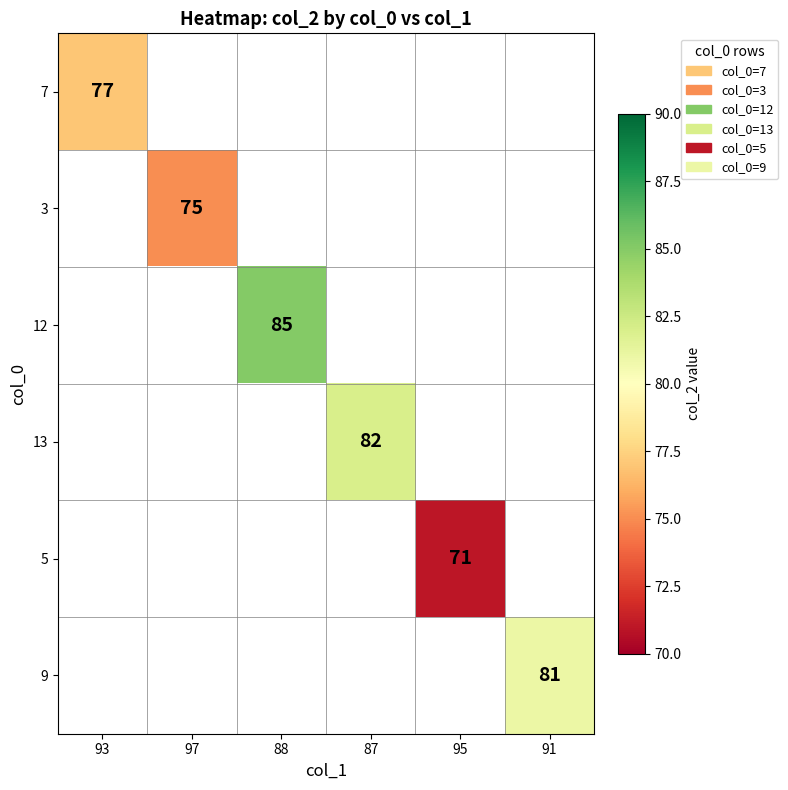

True or false: 5 has a value of 23 at 95.

False